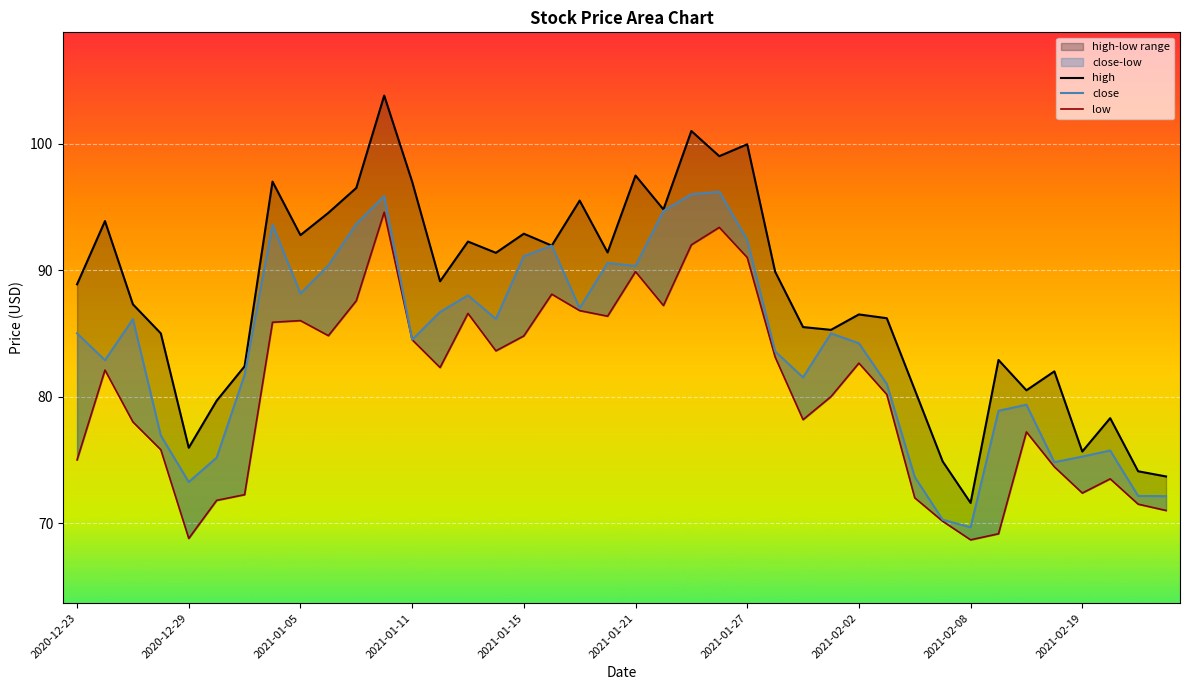

True or false: low and high cross at least once.

False